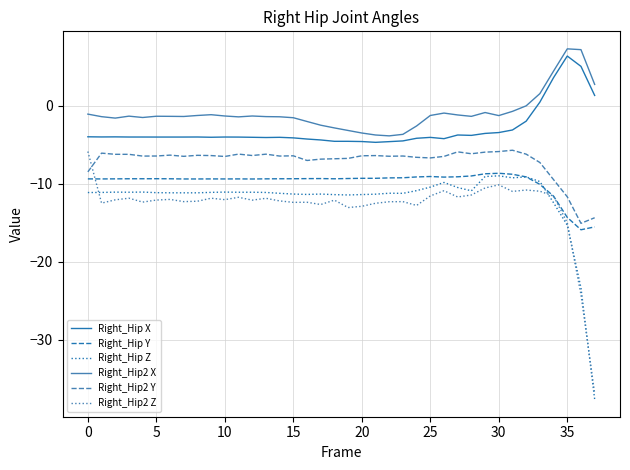

True or false: Right_Hip2 Y and Right_Hip2 X cross at least once.

False